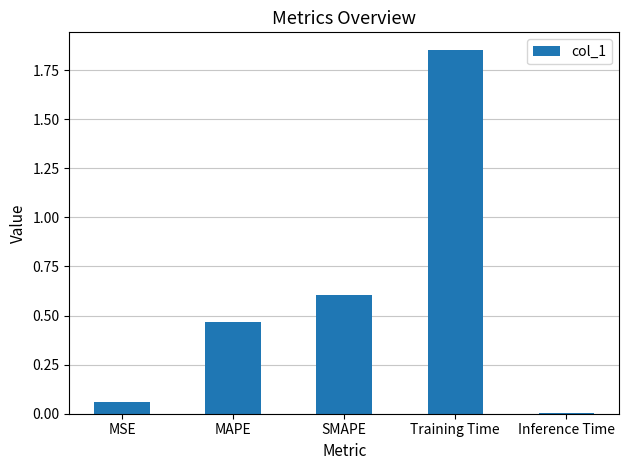

How many distinct data groups are displayed?

1